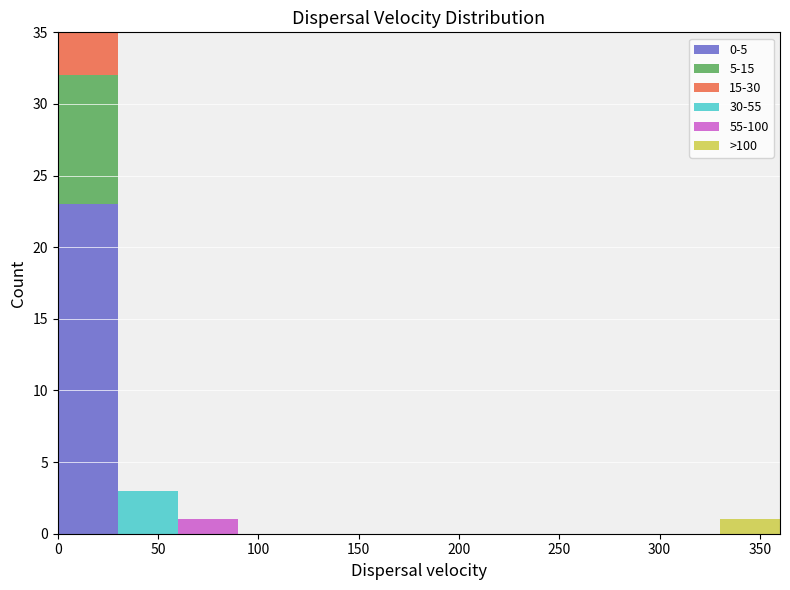

Reading left to right, transcribe this chart: for each stacked bar, give the range it covers on the x-axis and its total height. The values are not printed on the chart, so give them approximately, as read against the axis.

0 to 30: 35
30 to 60: 3
60 to 90: 1
90 to 120: 0
120 to 150: 0
150 to 180: 0
180 to 210: 0
210 to 240: 0
240 to 270: 0
270 to 300: 0
300 to 330: 0
330 to 360: 1